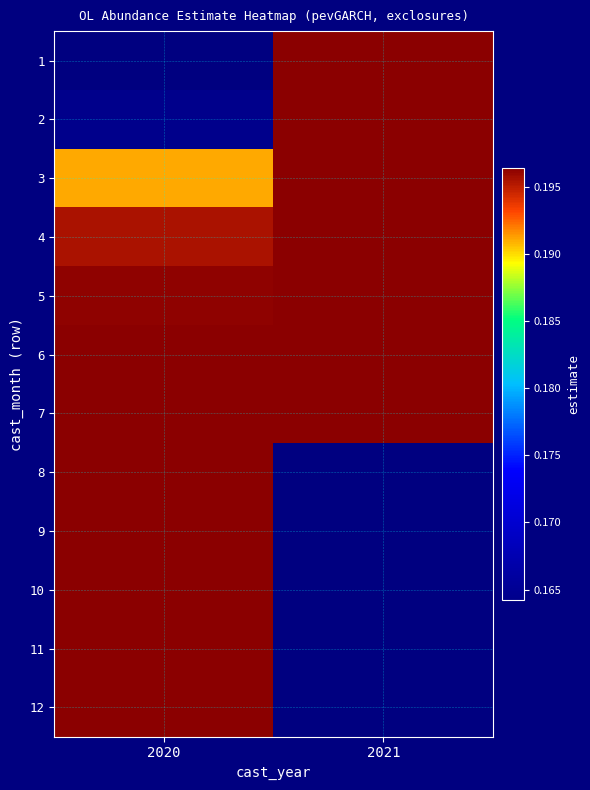

The 5 series shows 0.0 at 2021. True or false?

False